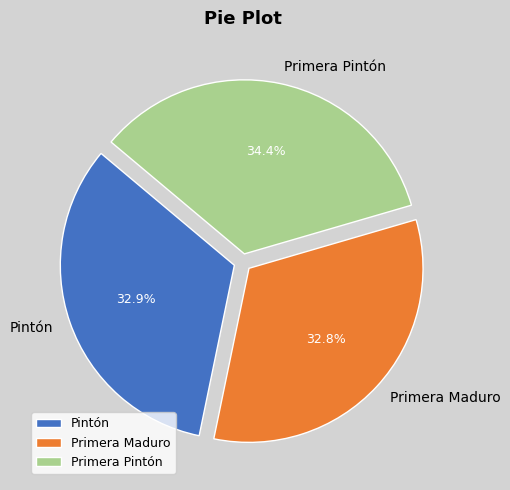

Does Primera Maduro represent more than half of the total?

No